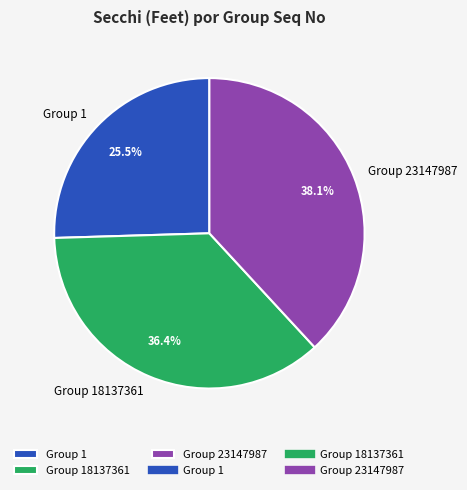

What is the largest slice in the pie chart?

Group 23147987